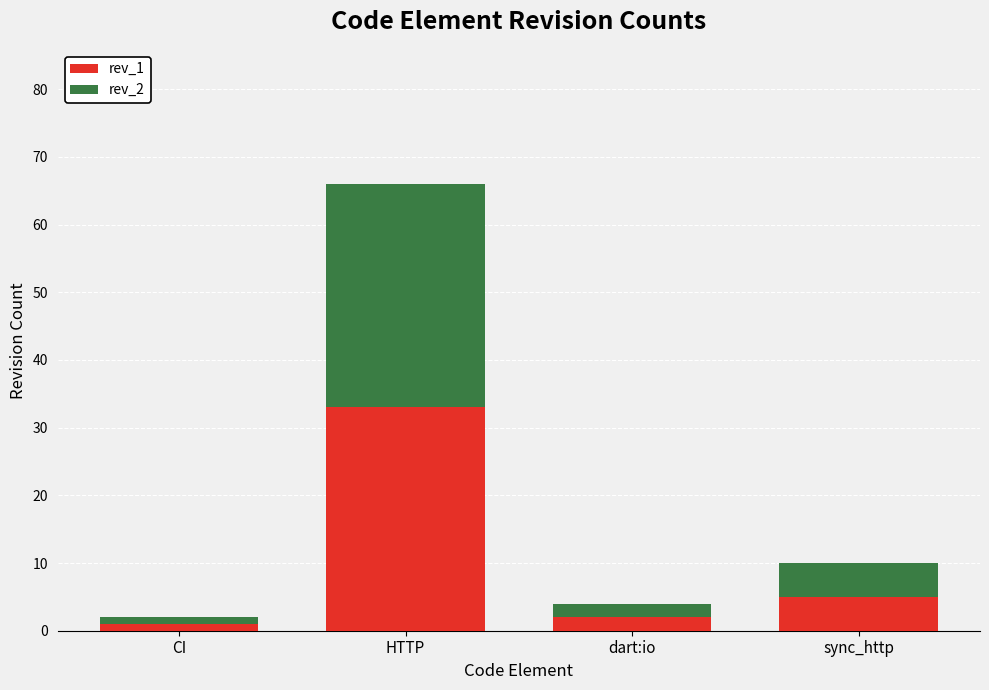

Reading left to right, list the values for the rev_1 series.

CI=1	HTTP=33	dart:io=2	sync_http=5